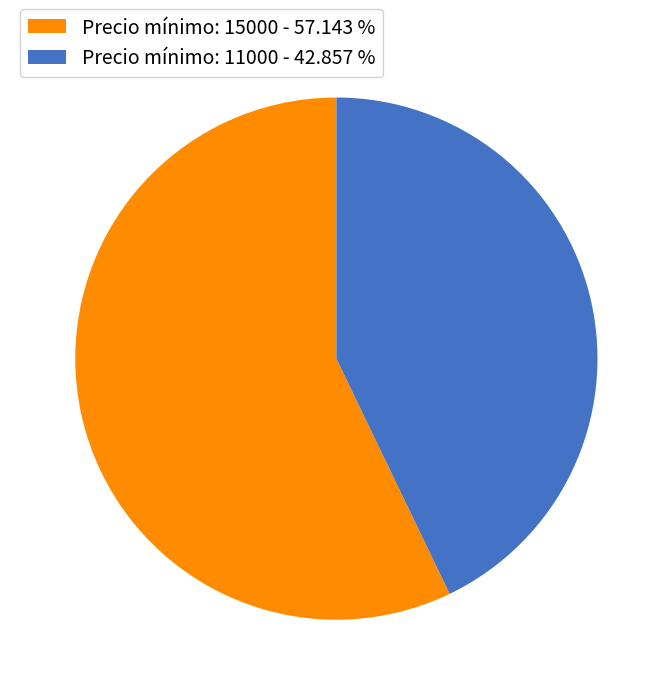

Rank the categories by value from lowest to highest.

Precio mínimo: 11000 - 42.857 %, Precio mínimo: 15000 - 57.143 %